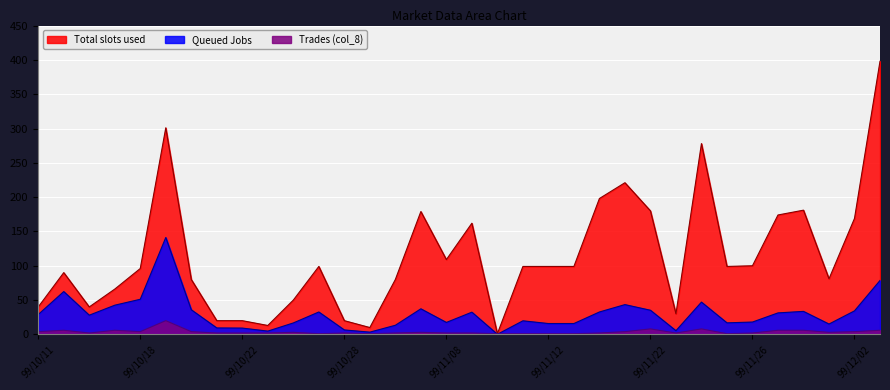

True or false: Queued Jobs (col_2 /1000) and Trades (col_8) cross at least once.

True